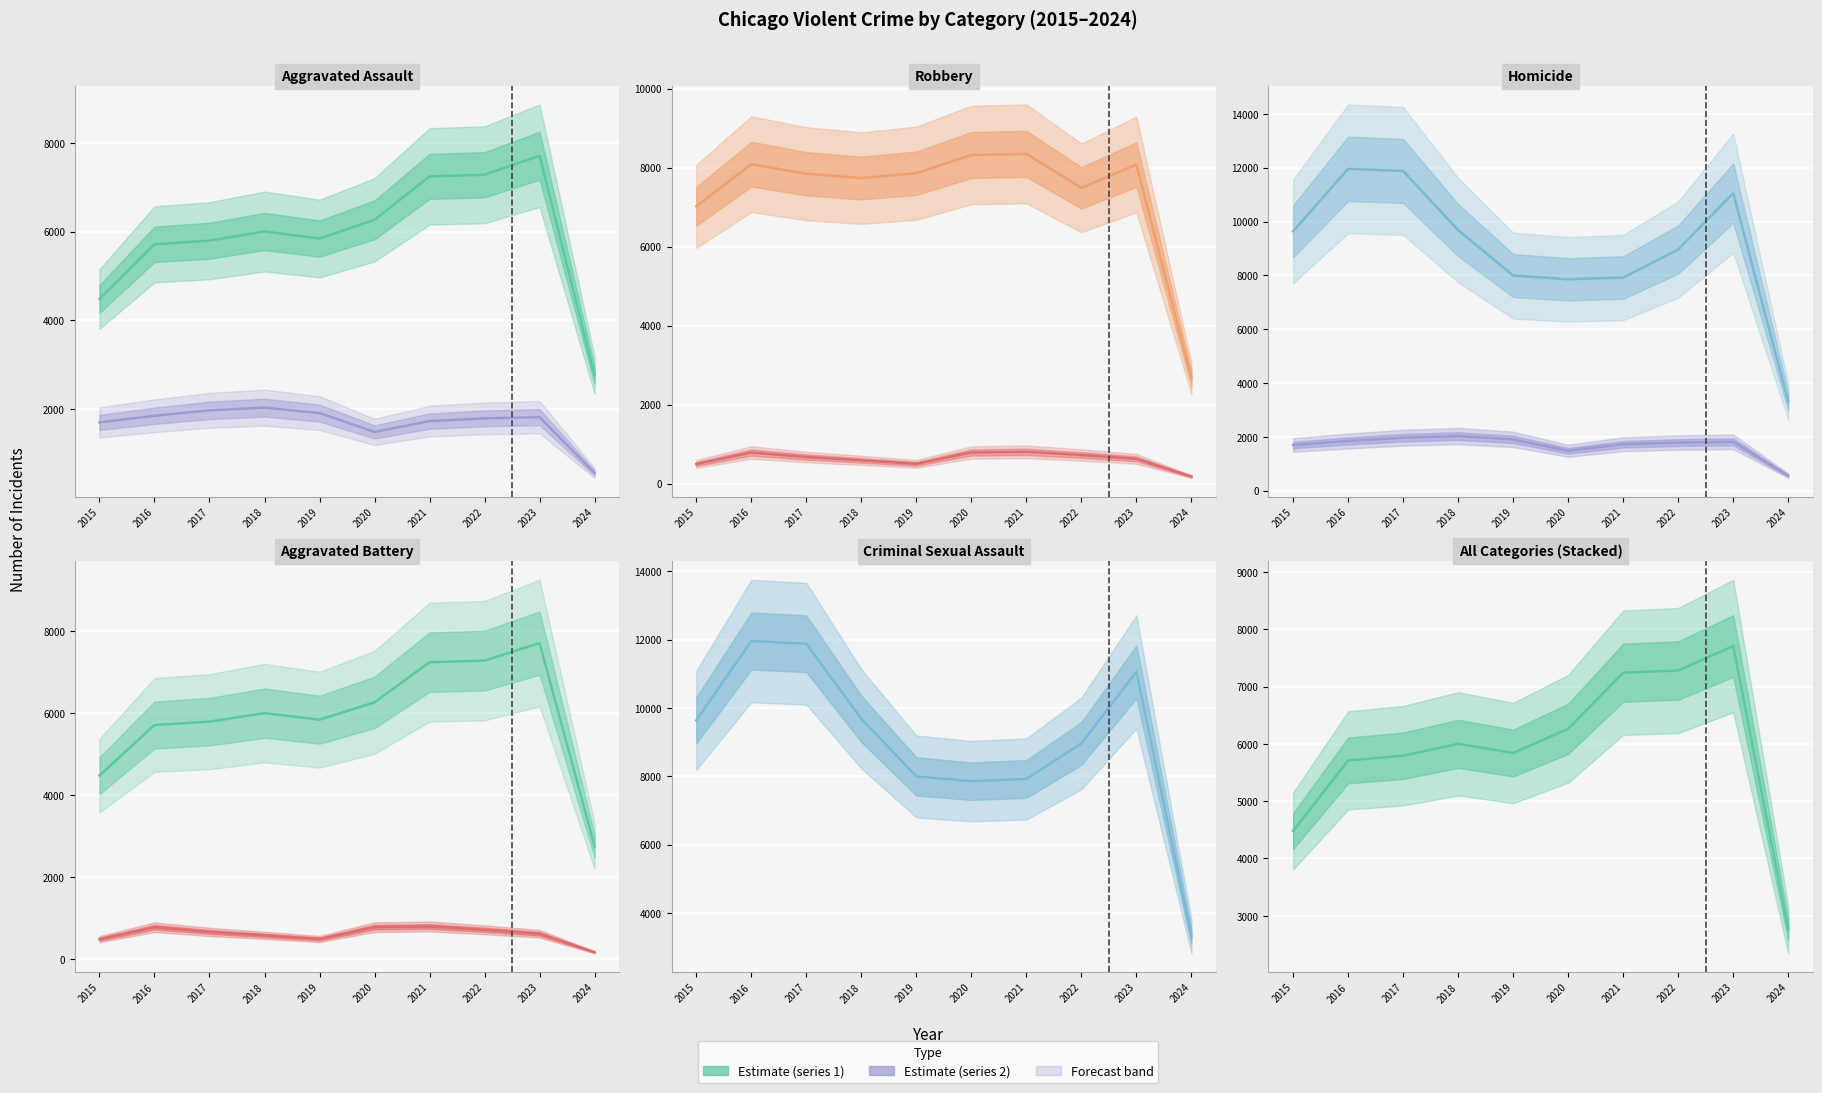

How many lines are shown in the chart?

5